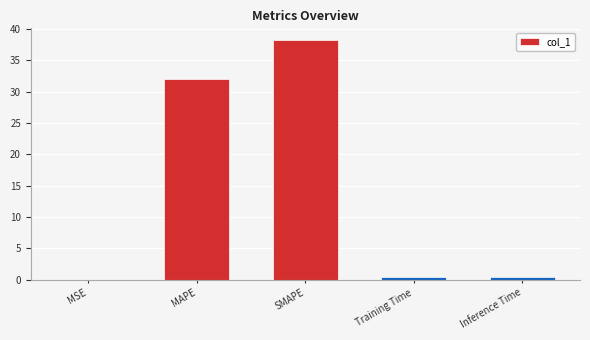

True or false: the data shows 0.0 at MSE.

True